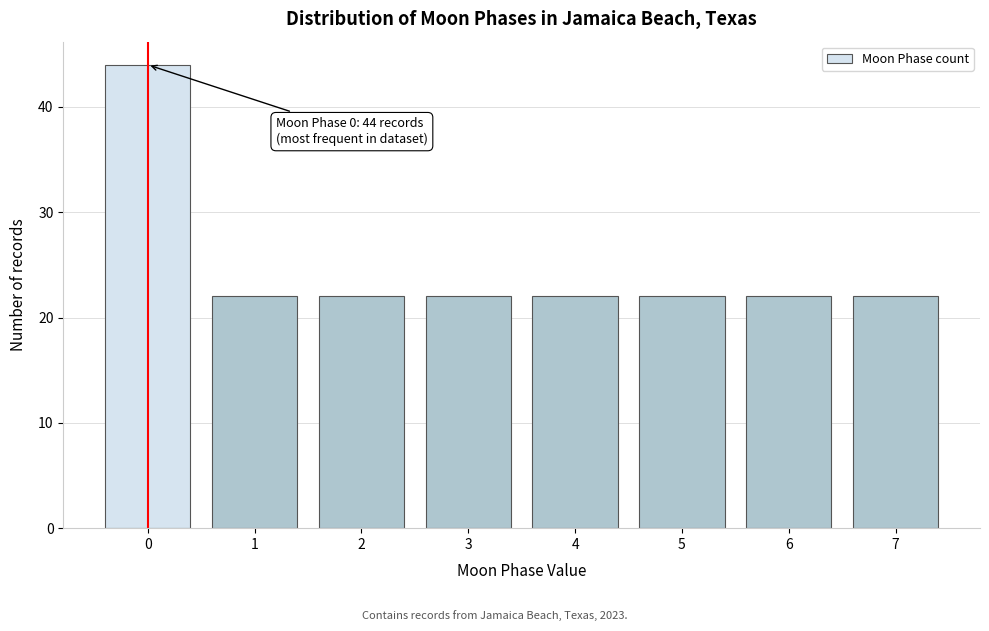

Which range on the x-axis has the tallest bar?

-0.5 to 0.5